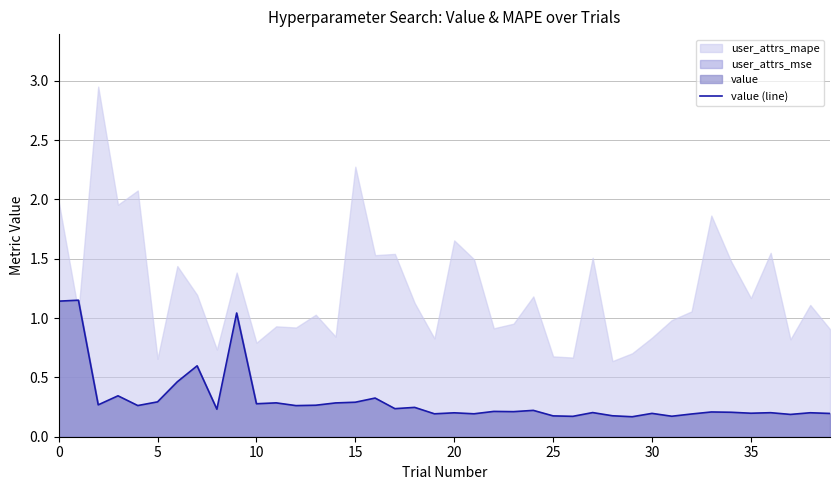

True or false: the data shows 0.3 at 17.

False